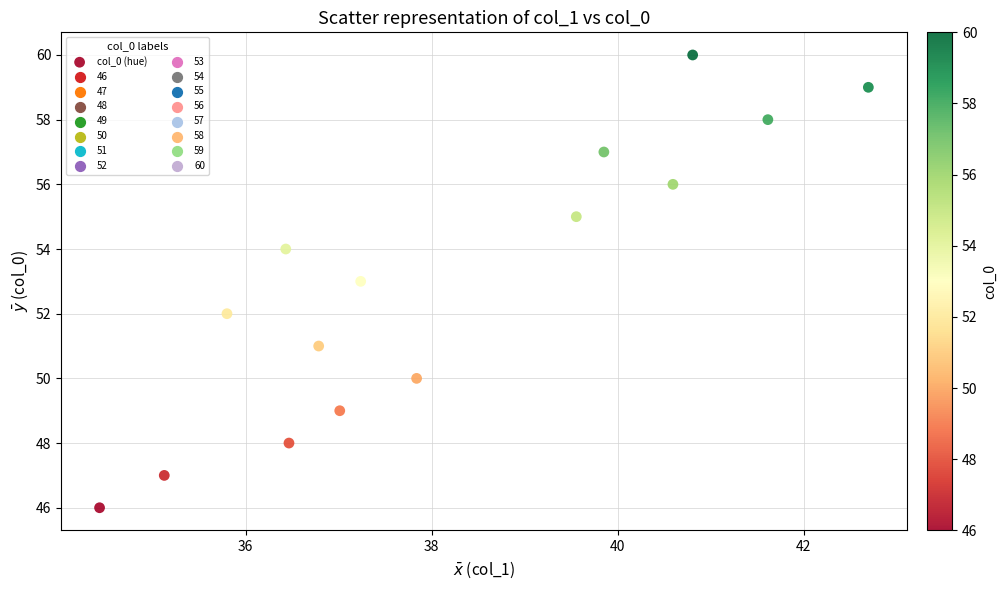

What is the range of Y values (max minus min)?

14